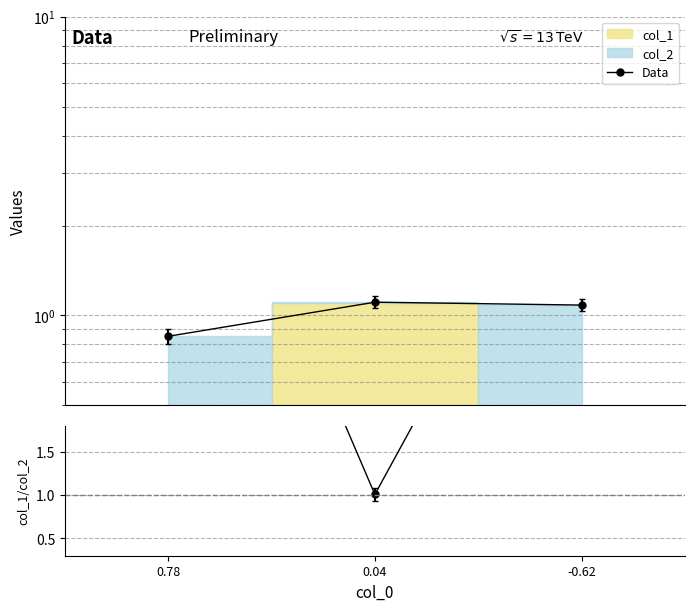

Which has a higher value, -0.62 or 0.78?

-0.62